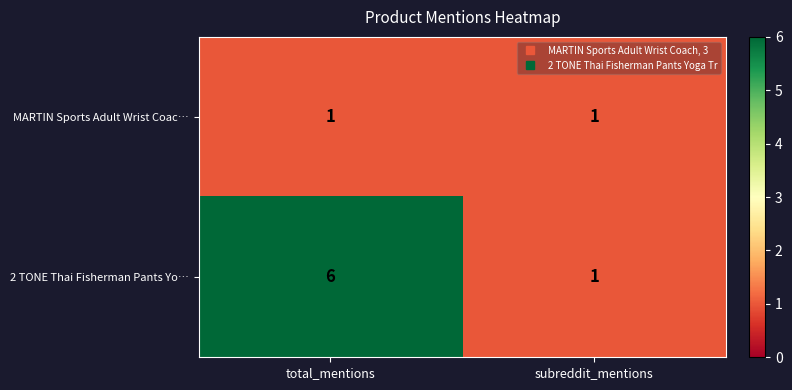

What is the difference between the 2 TONE Thai Fisherman Pants Yo… values at subreddit_mentions and total_mentions?

5